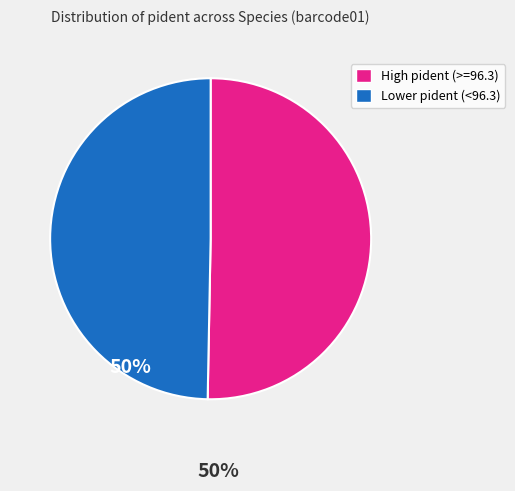

Does any single category account for the majority?

Yes